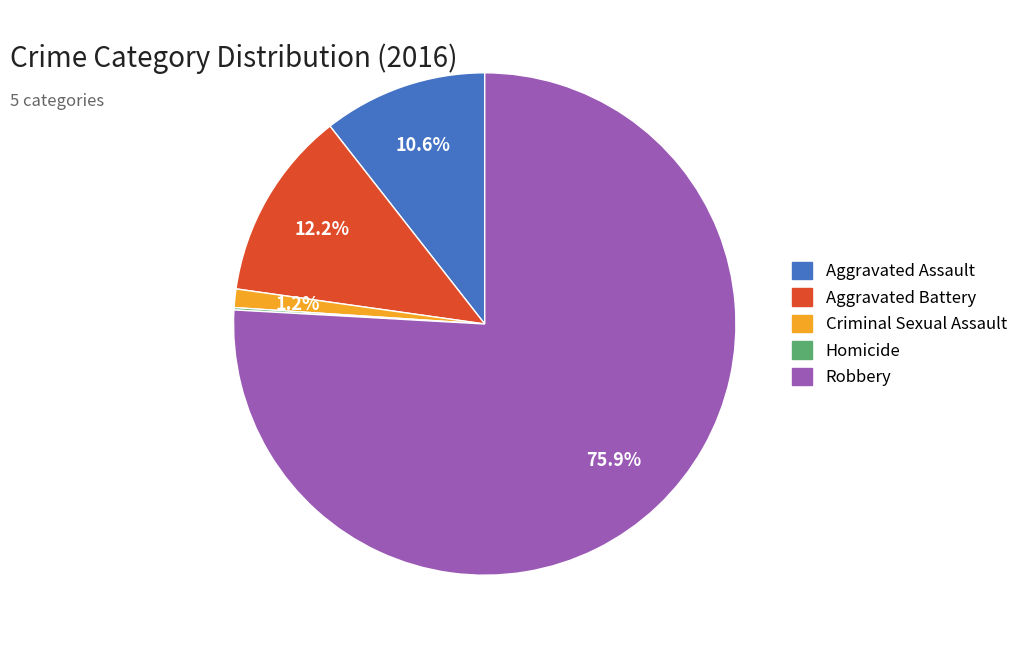

Does Criminal Sexual Assault represent more than half of the total?

No